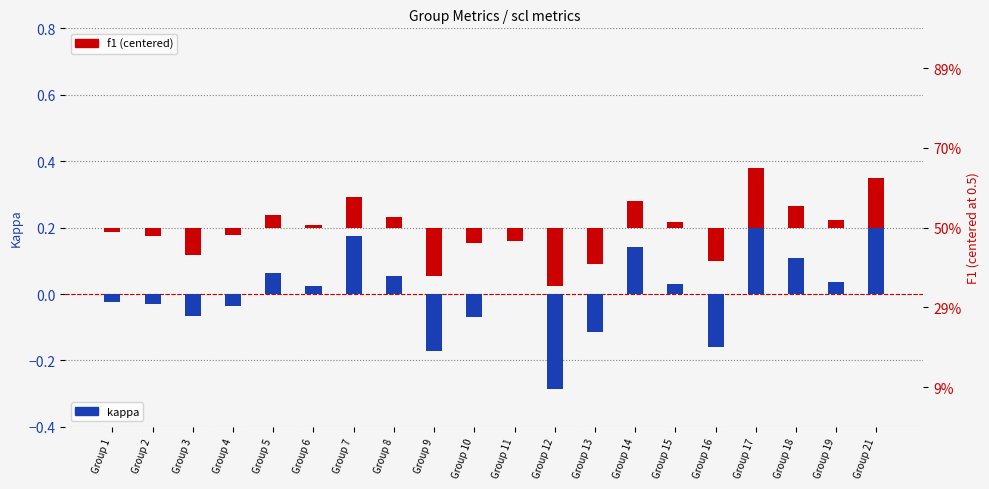

Reading right to left, transcribe all the data shown in this chart.

kappa: Group 21=0.2	Group 19=0.0	Group 18=0.1	Group 17=0.3	Group 16=-0.2	Group 15=0.0	Group 14=0.1	Group 13=-0.1	Group 12=-0.3	Group 11=0.0	Group 10=-0.1	Group 9=-0.2	Group 8=0.1	Group 7=0.2	Group 6=0.0	Group 5=0.1	Group 4=-0.0	Group 3=-0.1	Group 2=-0.0	Group 1=-0.0
f1 (centered): Group 21=0.1	Group 19=0.0	Group 18=0.1	Group 17=0.1	Group 16=-0.1	Group 15=0.0	Group 14=0.1	Group 13=-0.1	Group 12=-0.1	Group 11=-0.0	Group 10=-0.0	Group 9=-0.1	Group 8=0.0	Group 7=0.1	Group 6=0.0	Group 5=0.0	Group 4=-0.0	Group 3=-0.1	Group 2=-0.0	Group 1=-0.0